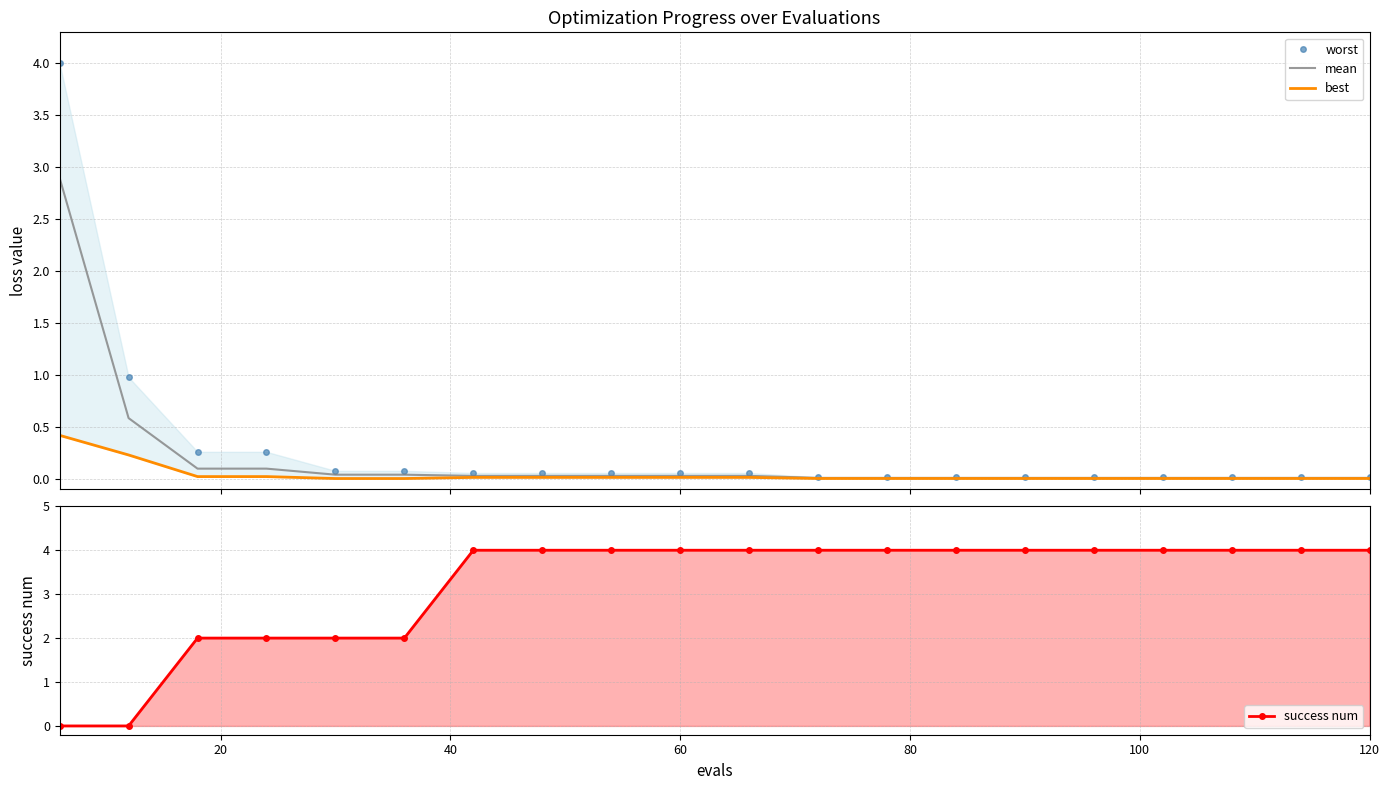

What is the highest value of the mean series?

2.9